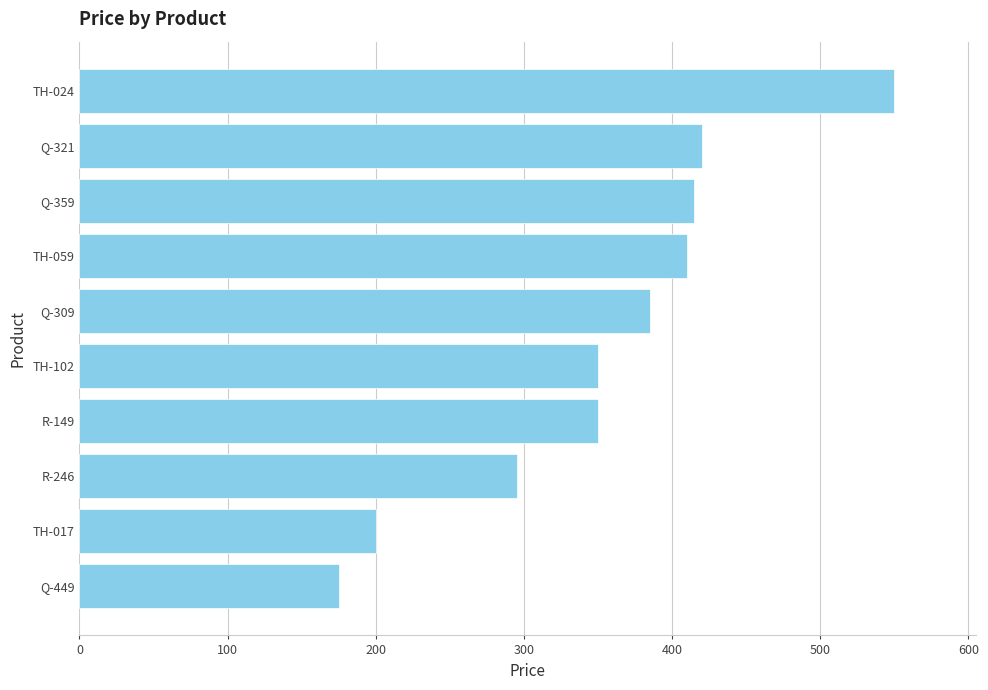

What is the sum of all values?

3550